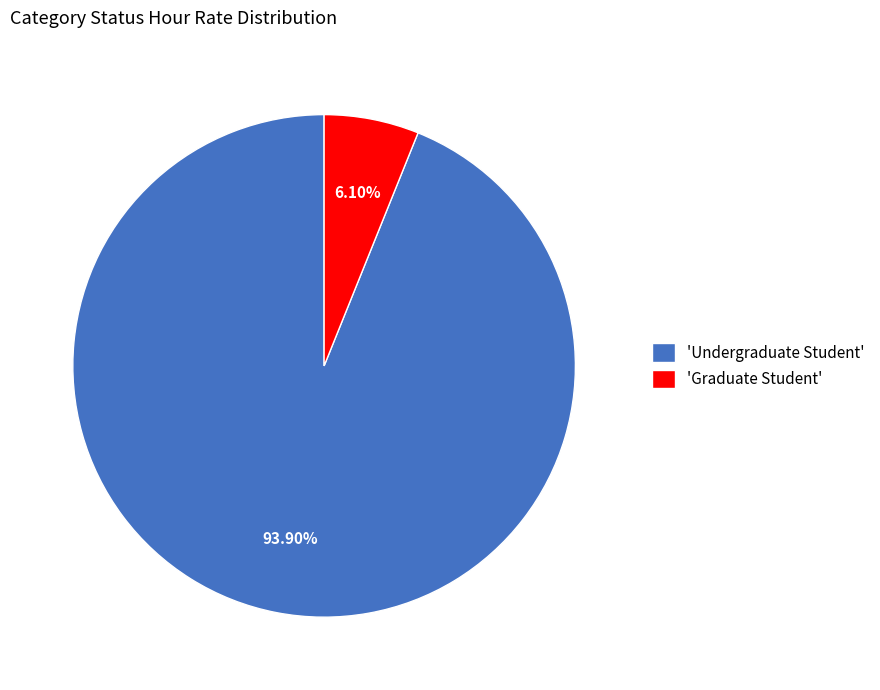

Rank the categories by value from lowest to highest.

'Graduate Student', 'Undergraduate Student'